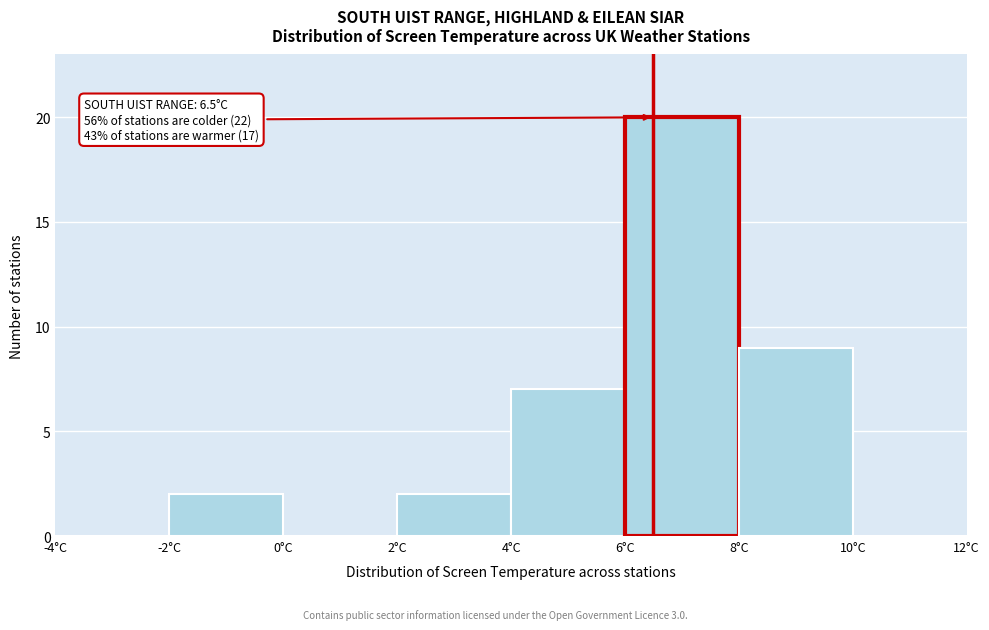

Over which range of the x-axis is the bar tallest?

6 to 8